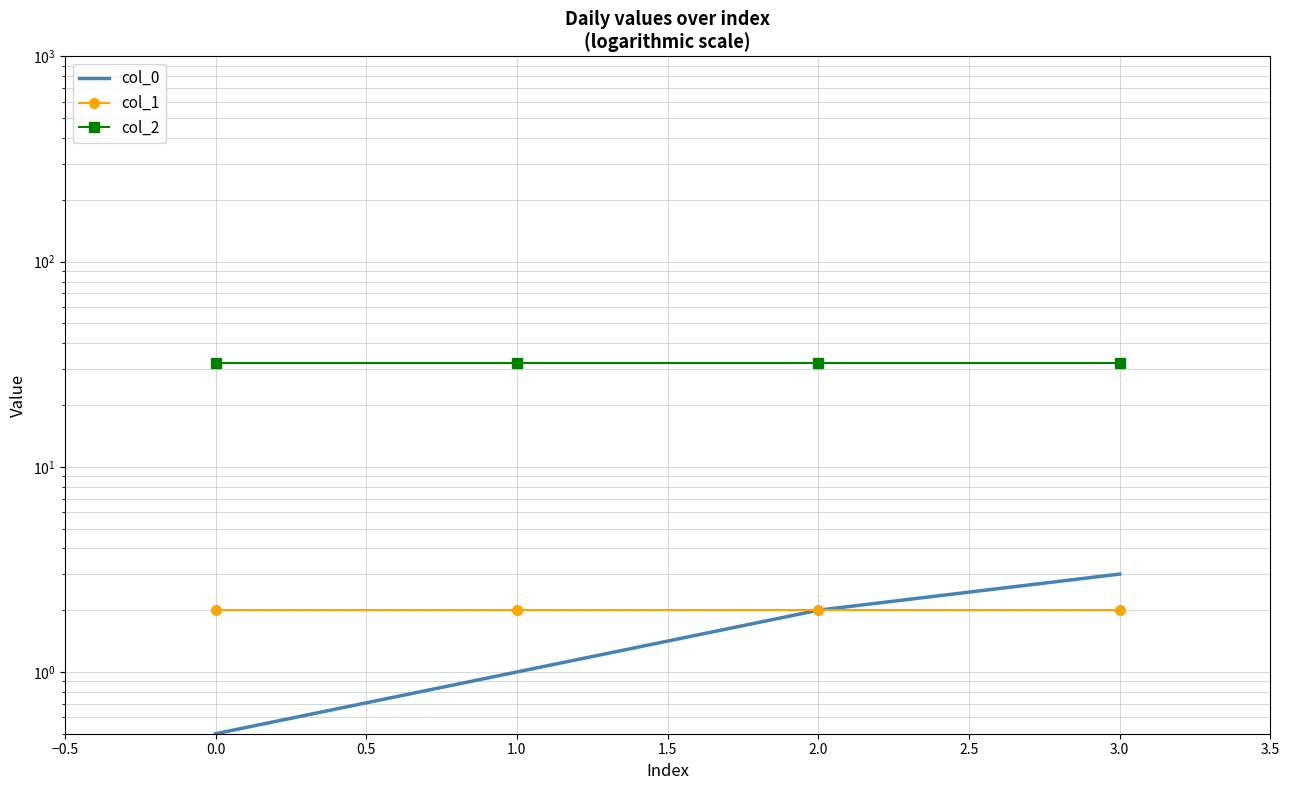

Count the number of categories in the chart.

4